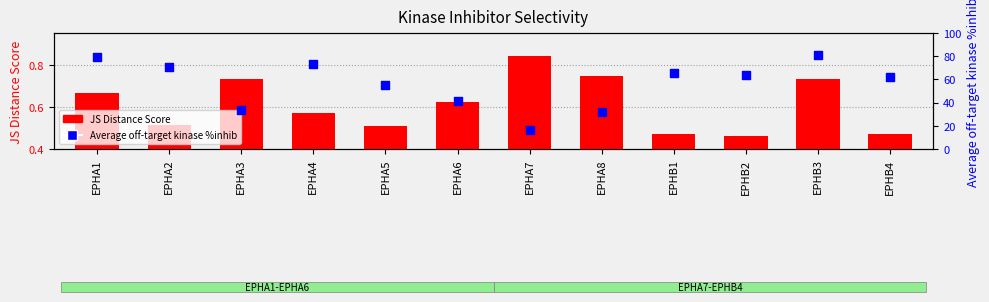

Which series reaches the minimum Y coordinate?

JS Distance Score